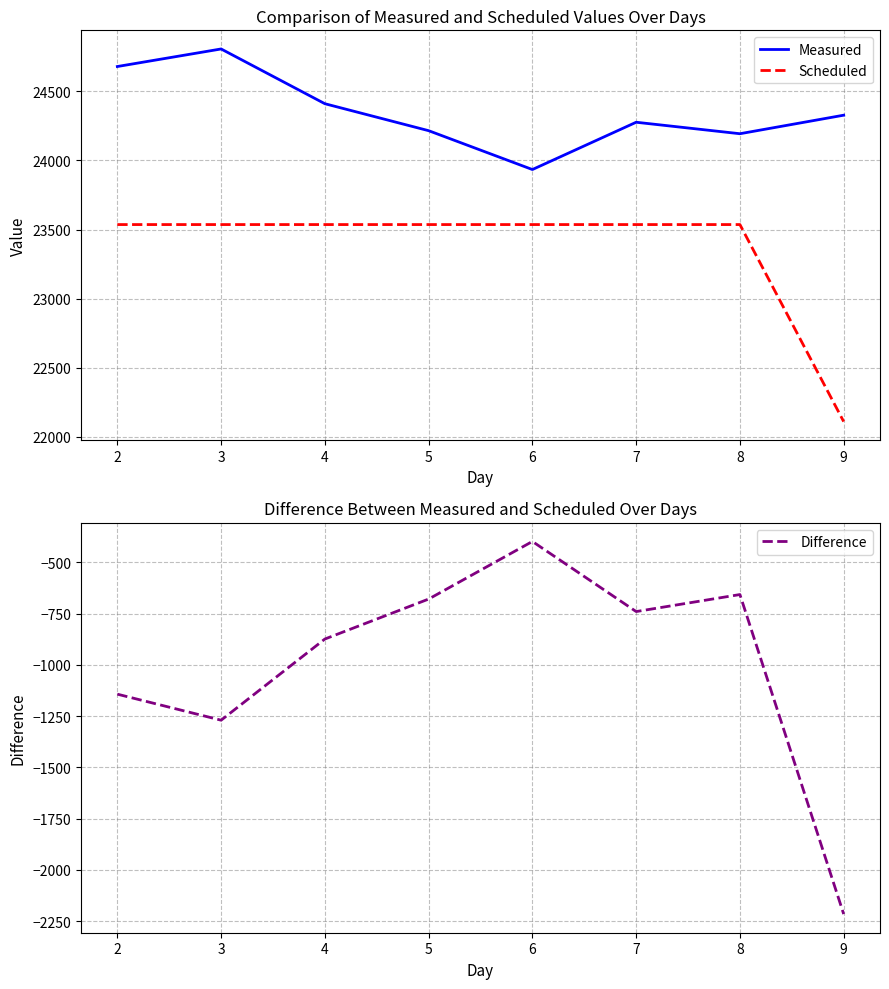

What is the sum of the Scheduled values at 7 and 3?

47072